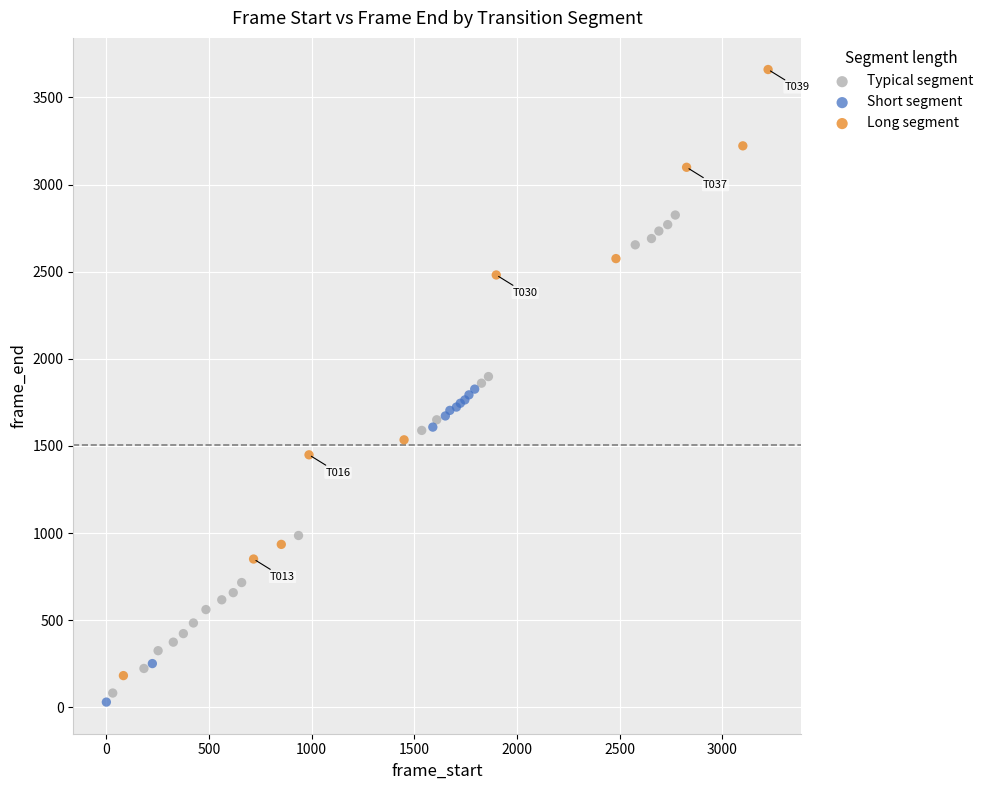

Which series reaches the maximum Y coordinate?

Long segment